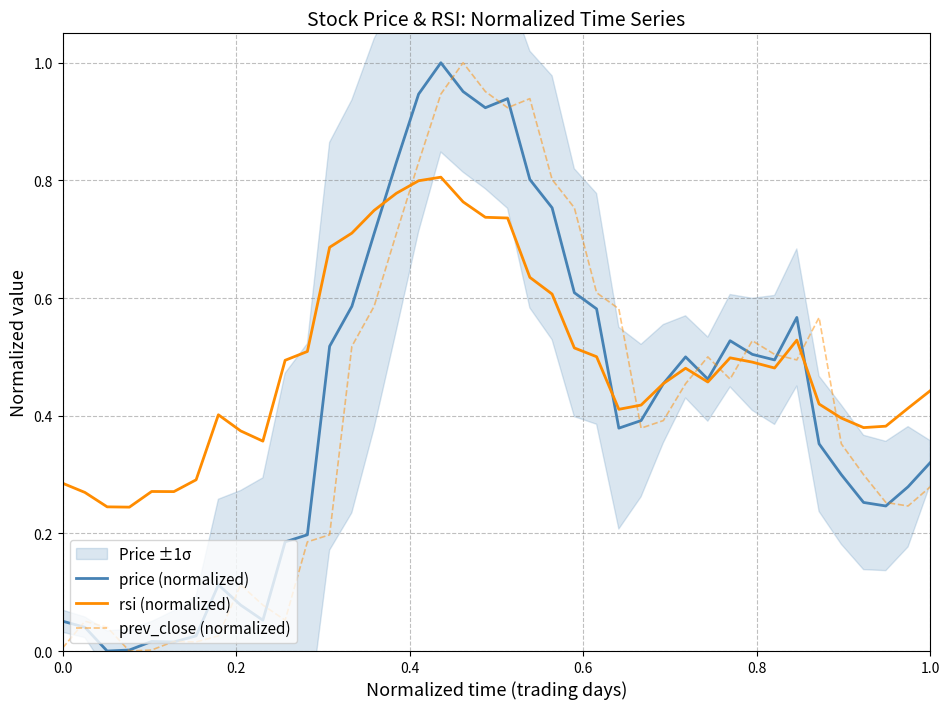

After their last crossing, which series has the higher values: rsi (normalized) or prev_close (normalized)?

rsi (normalized)